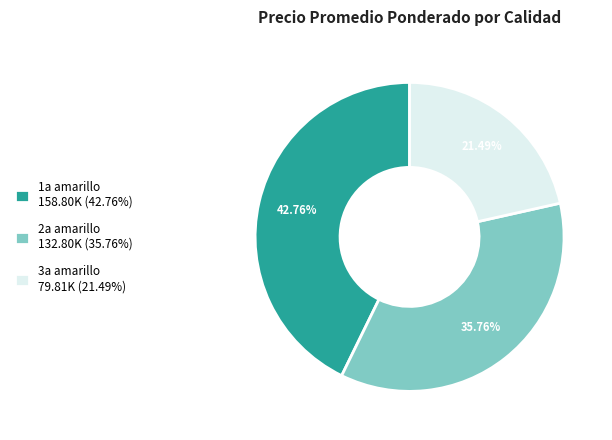

How many slices are in this pie chart?

3